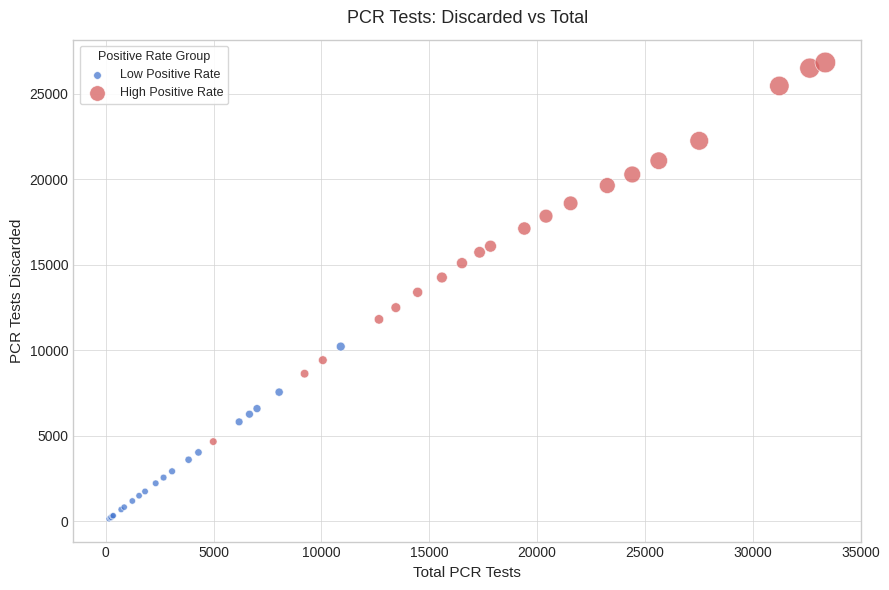

Which series has the widest spread of Y values?

High Positive Rate